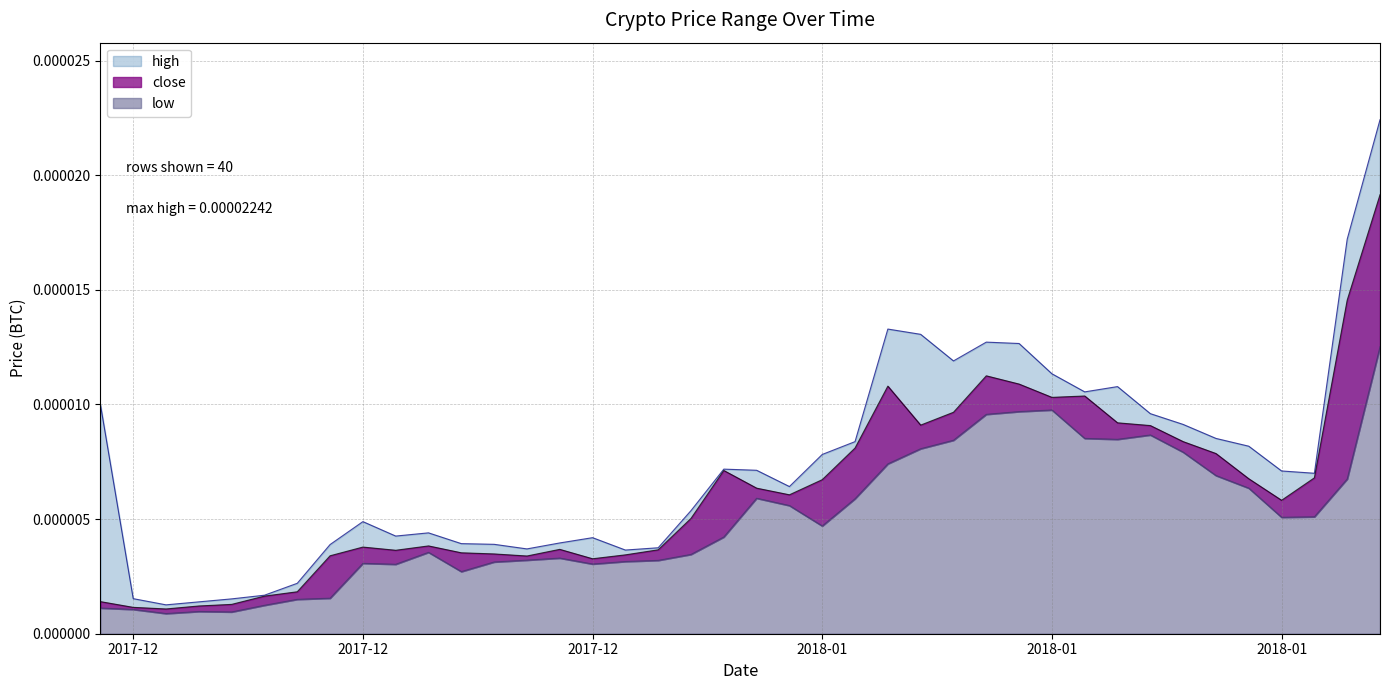

Which series changed the most between 1513728000 and 1515888000?

high